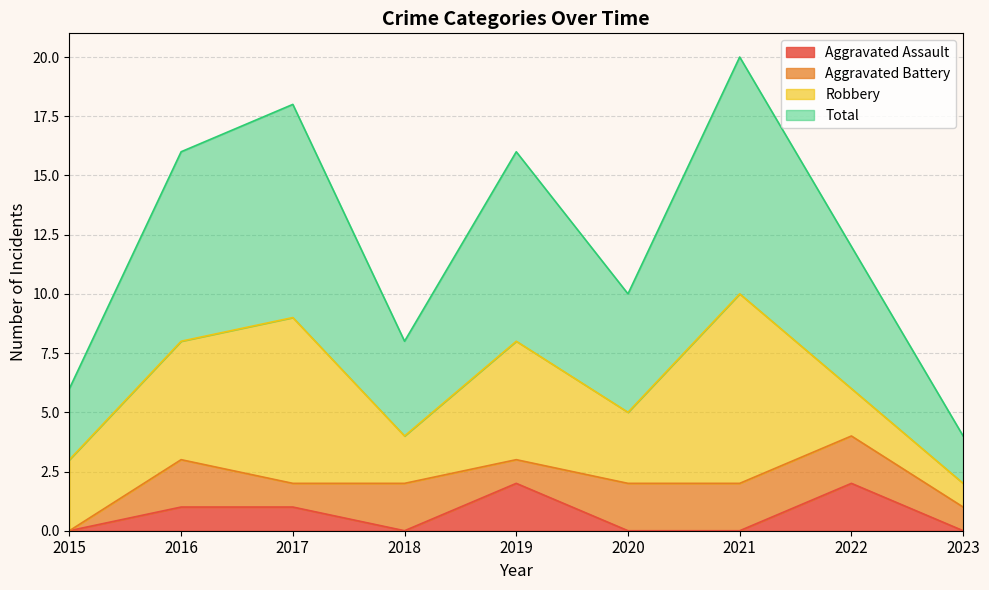

True or false: Aggravated Assault has more than 1 points higher than both neighbors.

True